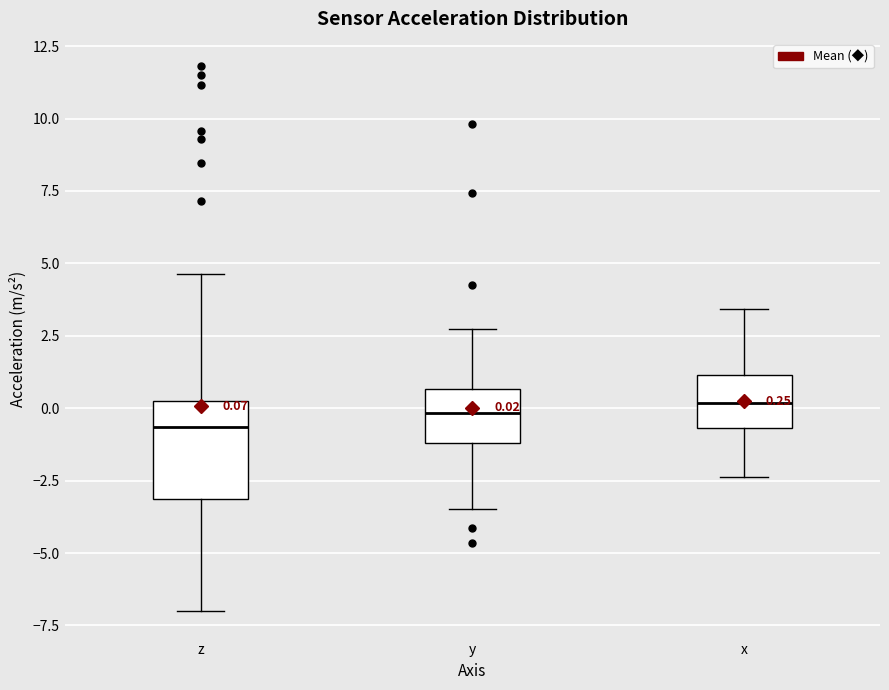

Comparing the boxes themselves (not the whiskers), which one is the tallest?

z